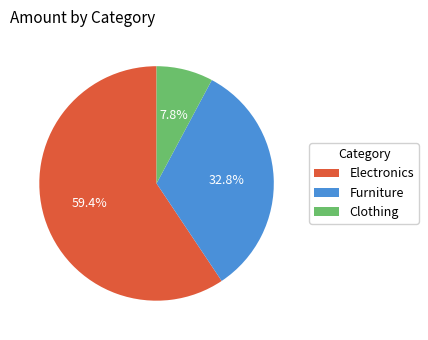

Which slice represents more than half of the pie?

Electronics